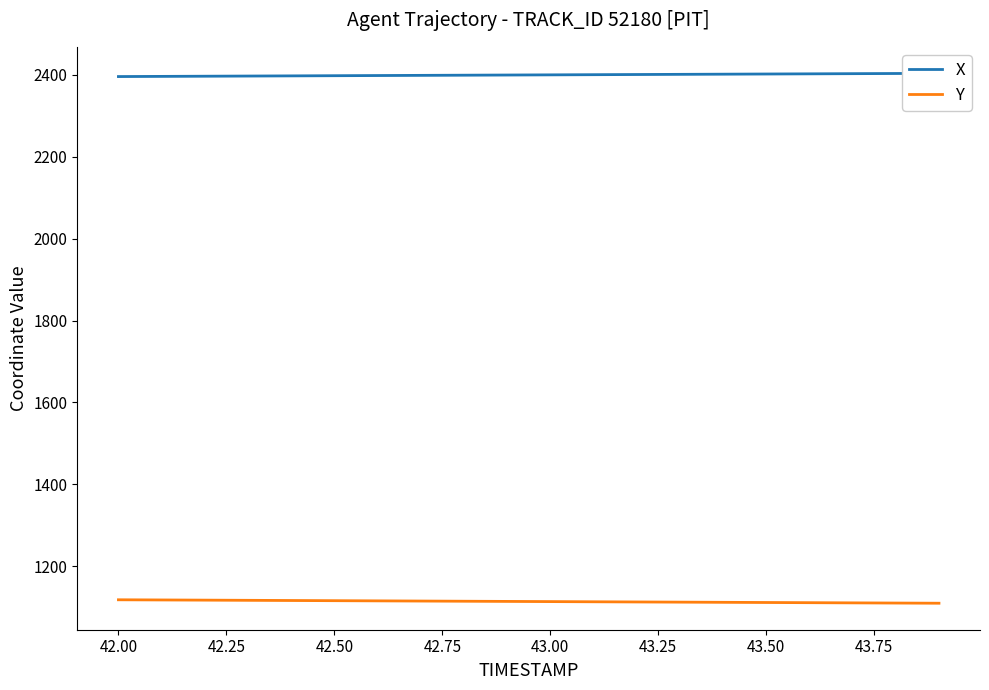

At how many categories does at least one series exceed 2308?

20